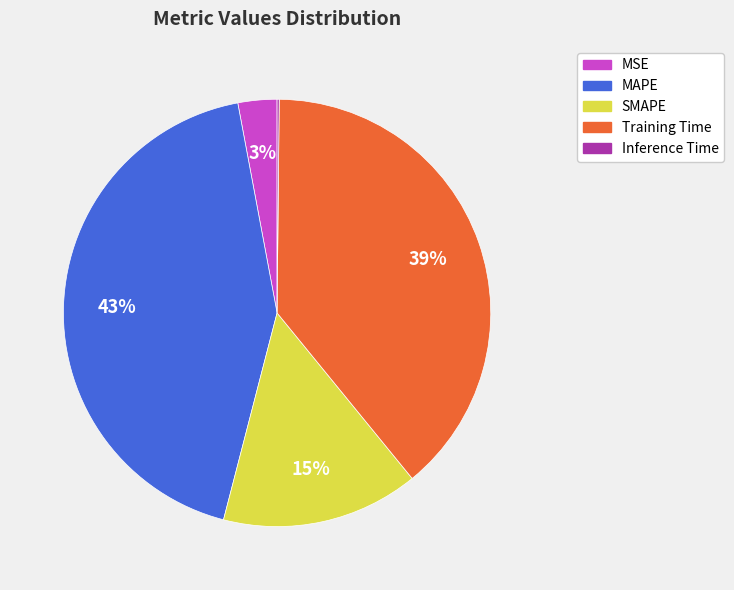

Combined, do Training Time and SMAPE account for over 50%?

Yes